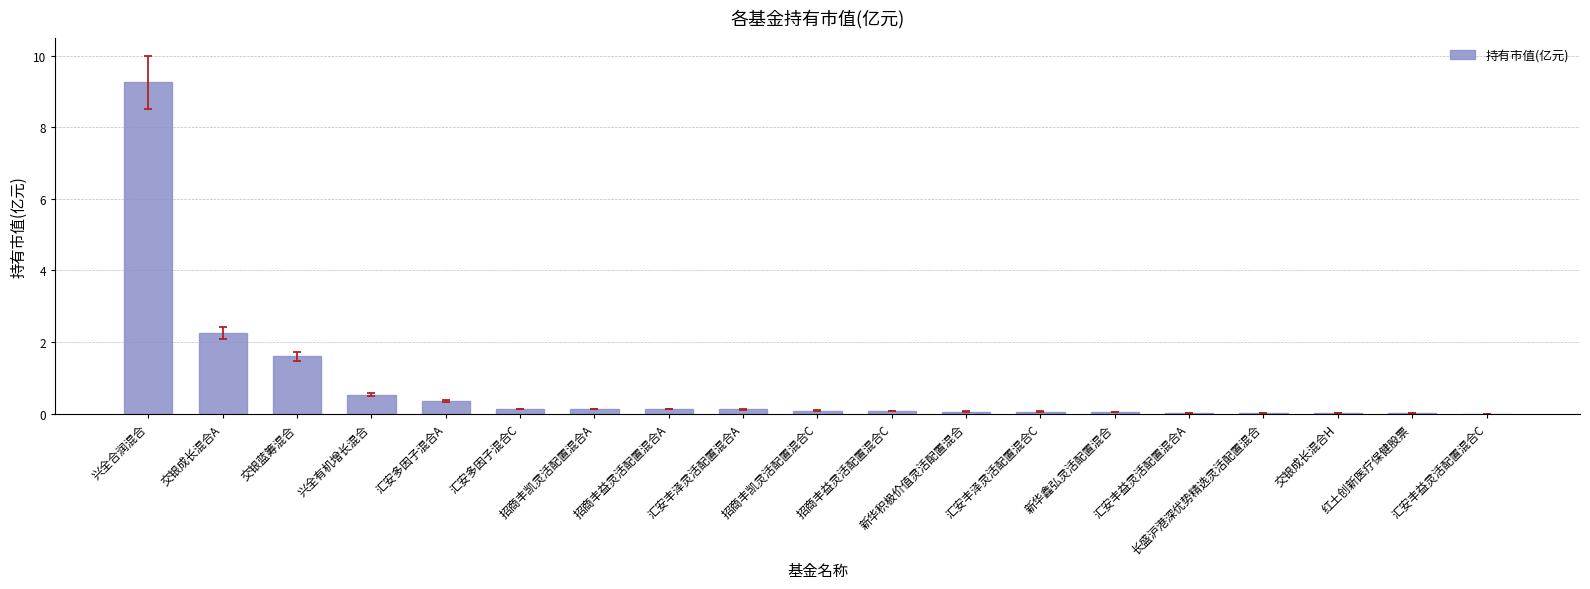

At which category does the chart reach its peak across all series?

兴全合润混合